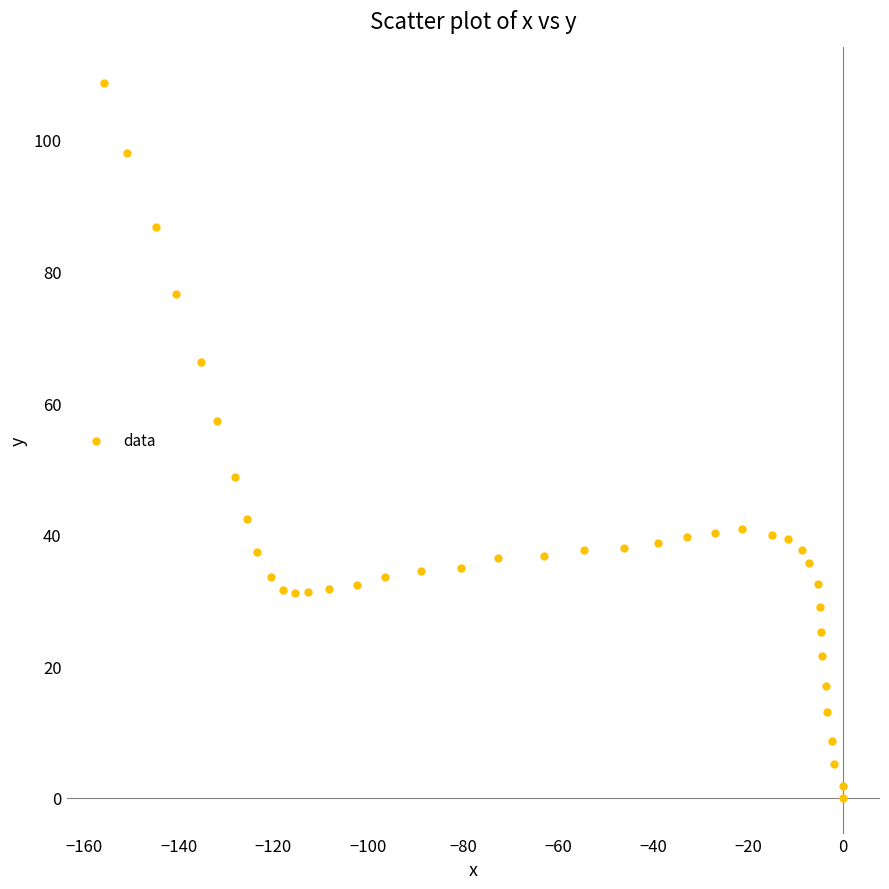

What is the range of X values (max minus min)?

155.8